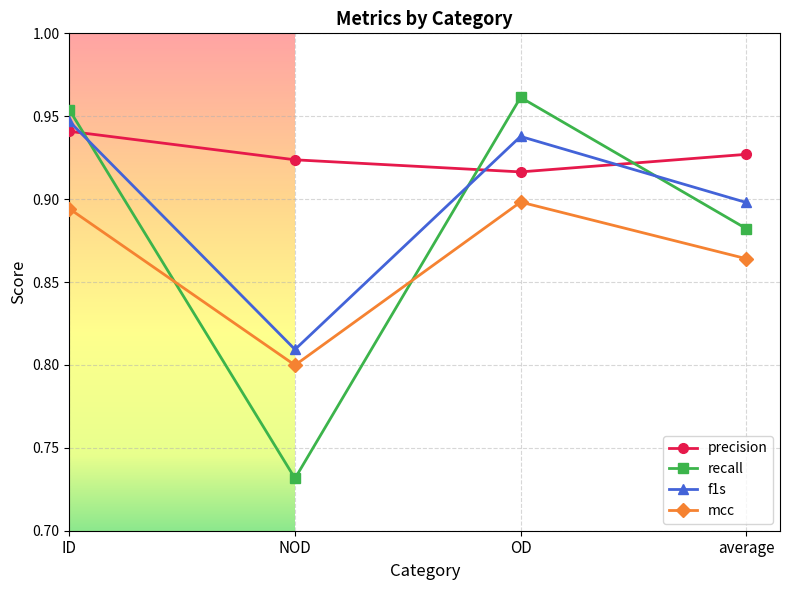

How many precision values are between 0 and 1?

4